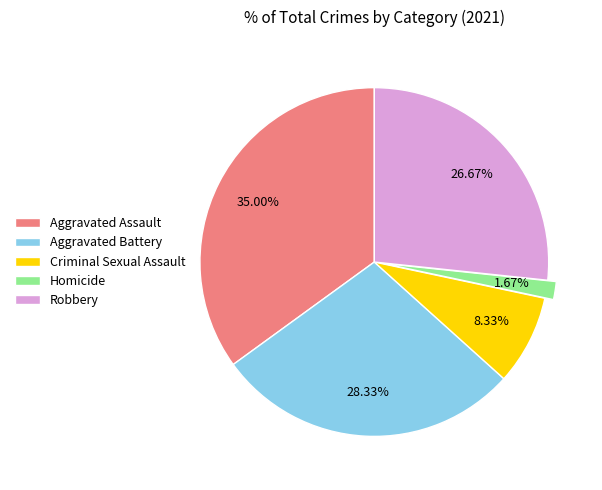

Which category has the smallest portion of the pie?

Homicide